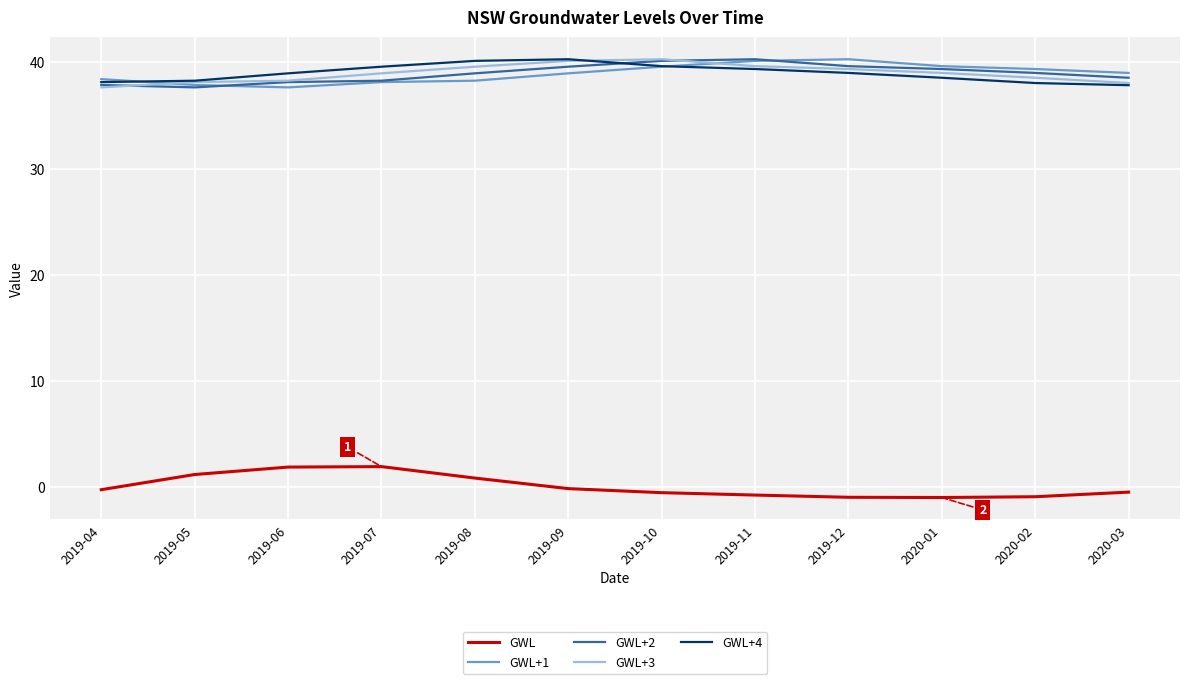

What is the maximum value for GWL+3?

40.3